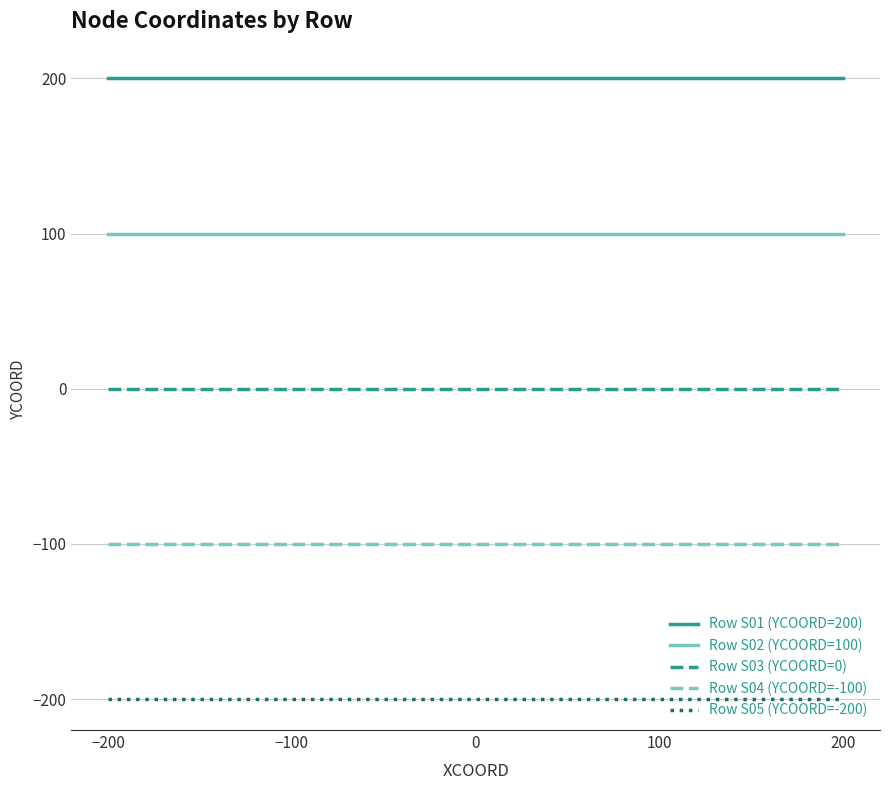

Is the value of Row S04 (YCOORD=-100) at 200 greater than the value of Row S01 (YCOORD=200) at −100?

No